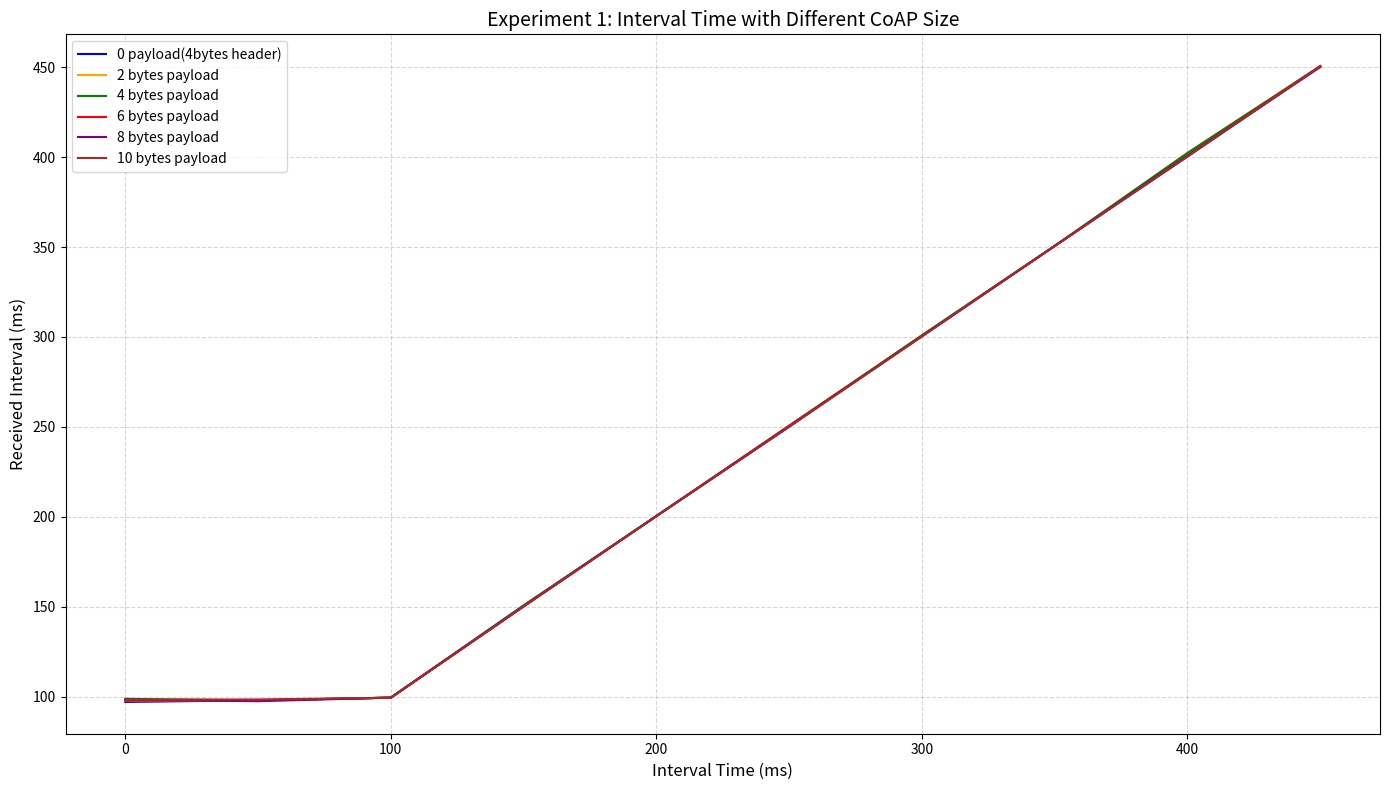

What is the greatest value displayed?

450.6